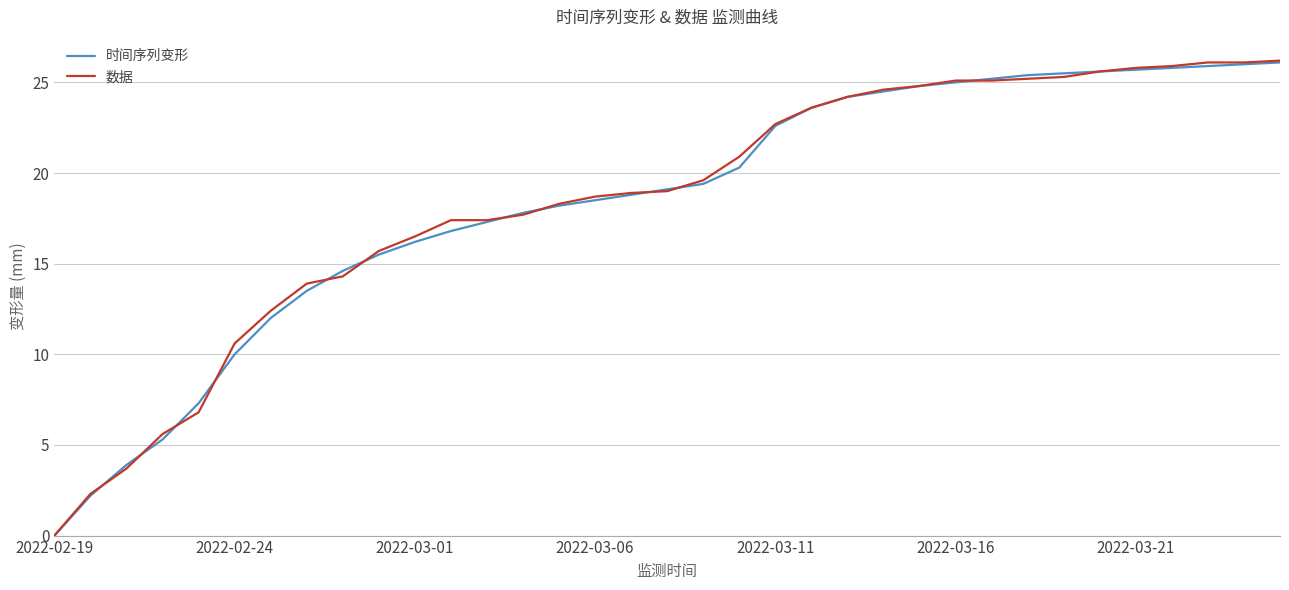

Which series has the widest spread of values?

数据